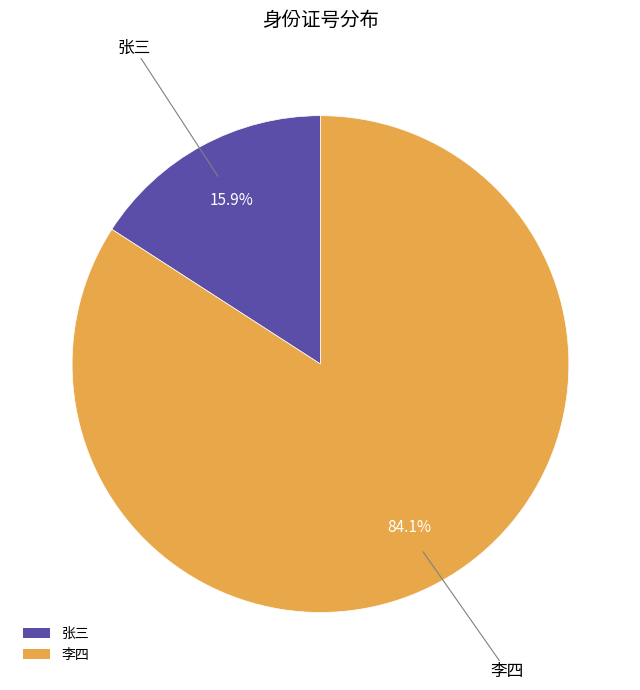

What percentage is the 李四 slice, to the nearest percent?

84%